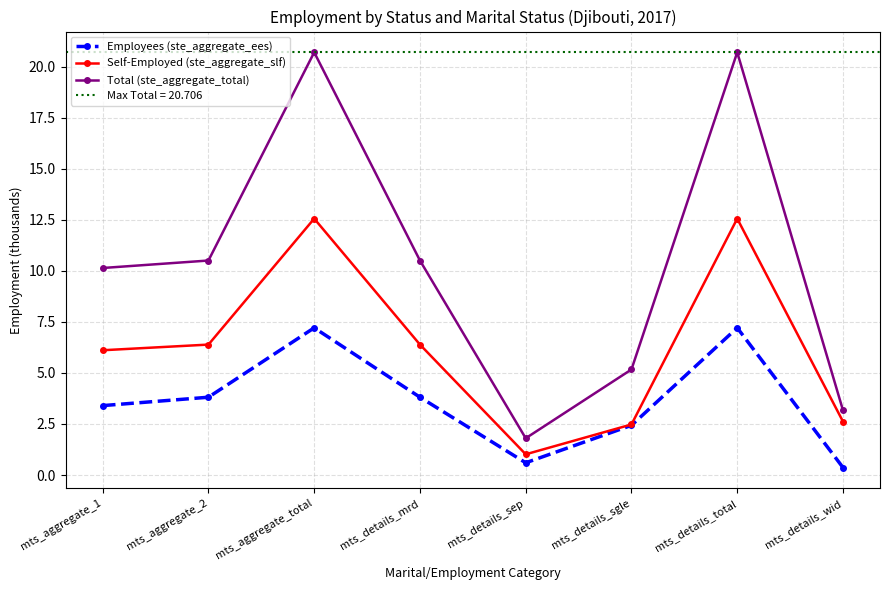

What is the difference between the maximum and second lowest values in the Self-Employed (ste_aggregate_slf) series?

10.1